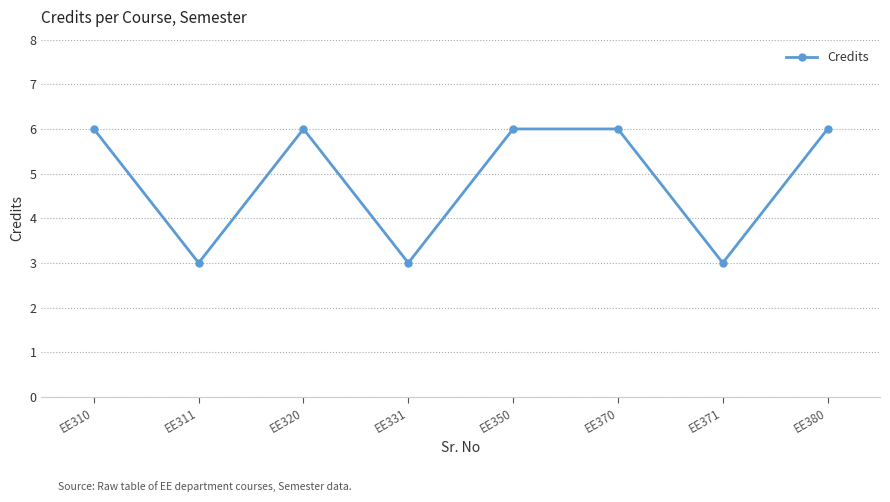

What is the change in value from EE311 to EE380?

+3